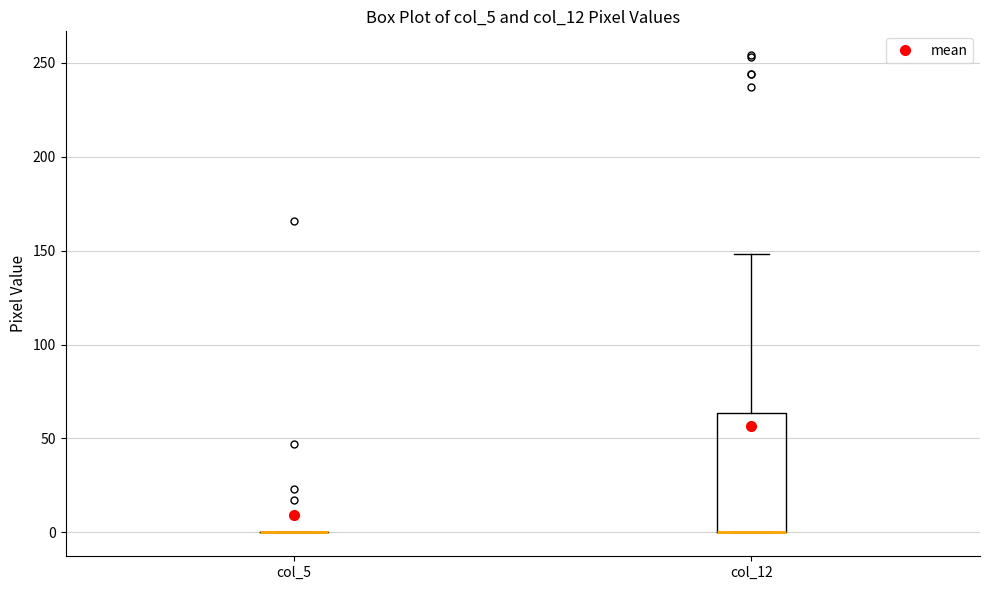

Comparing the boxes themselves (not the whiskers), which one is the tallest?

col_12